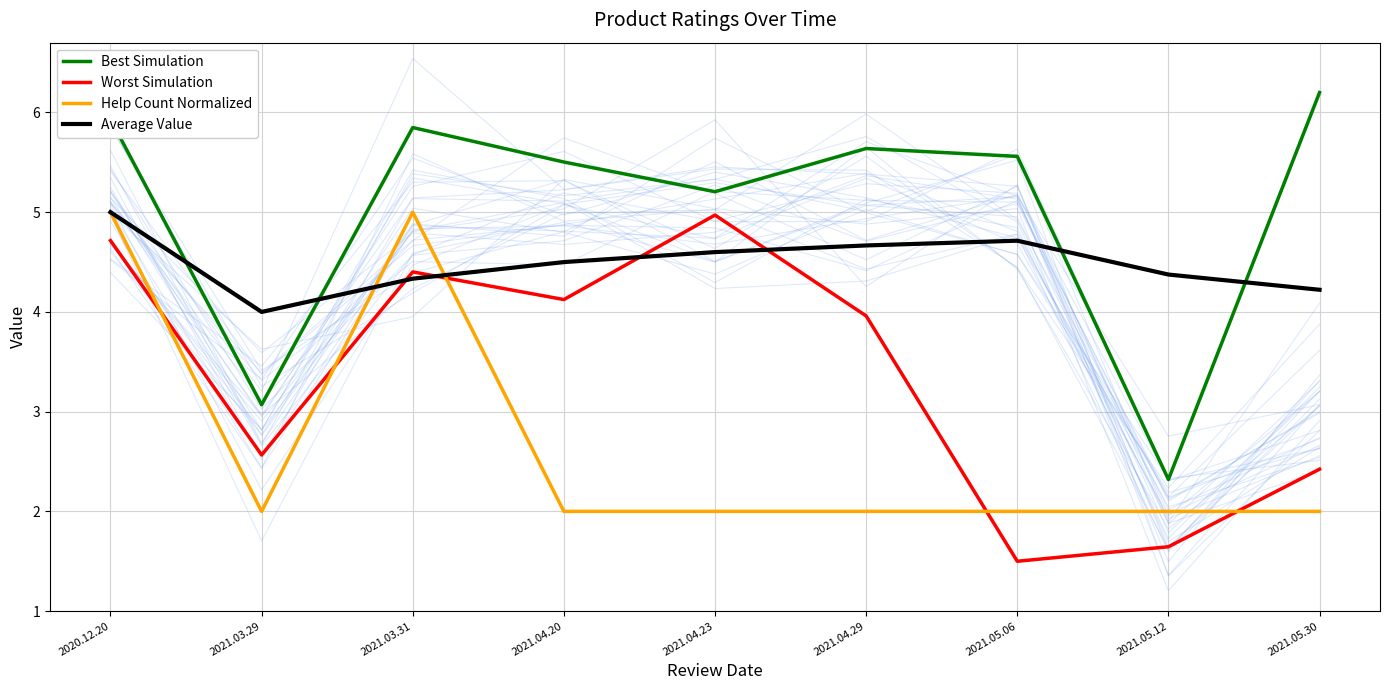

At which category is the sum across all series the highest?

2020.12.20